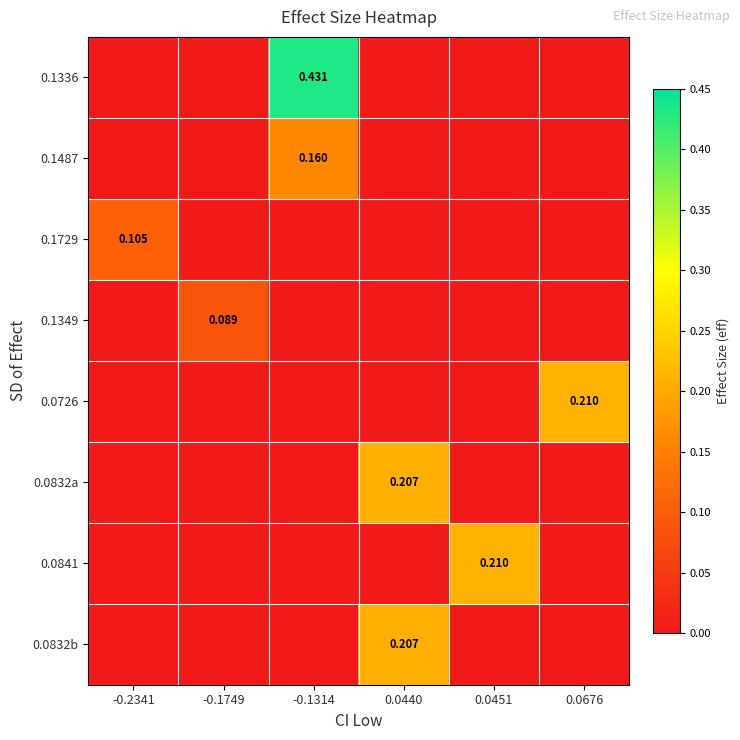

Which series has the widest spread of values?

0.1336